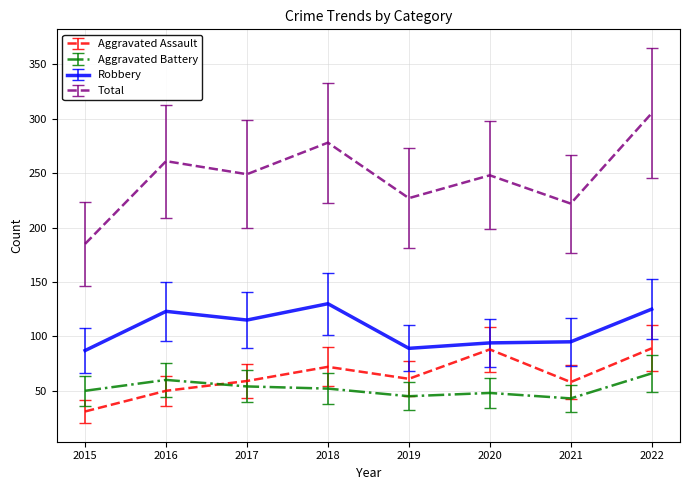

What is the highest value of the Aggravated Assault series?

89